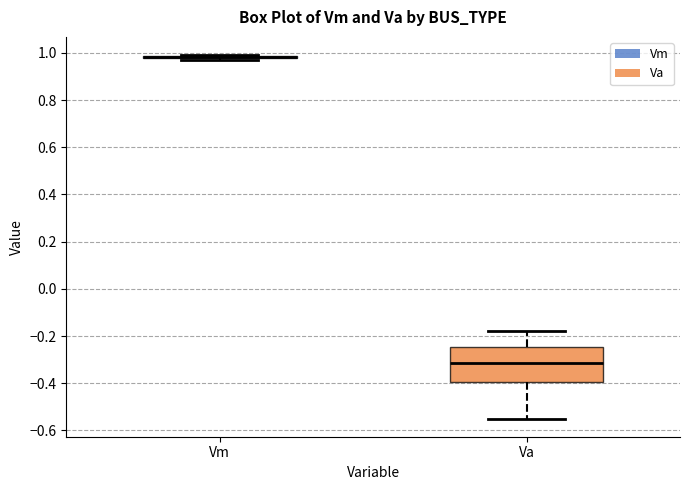

Reading left to right, read every box against the y-axis: the position of its median line, the range the box covers, and the ends of its whiskers. The values are not printed on the chart, so give them approximately, as read against the axis.

Vm: box collapsed to a line at 0.98, whiskers 0.98 to 1.00
Va: median -0.32, box -0.40 to -0.24, whiskers -0.54 to -0.18